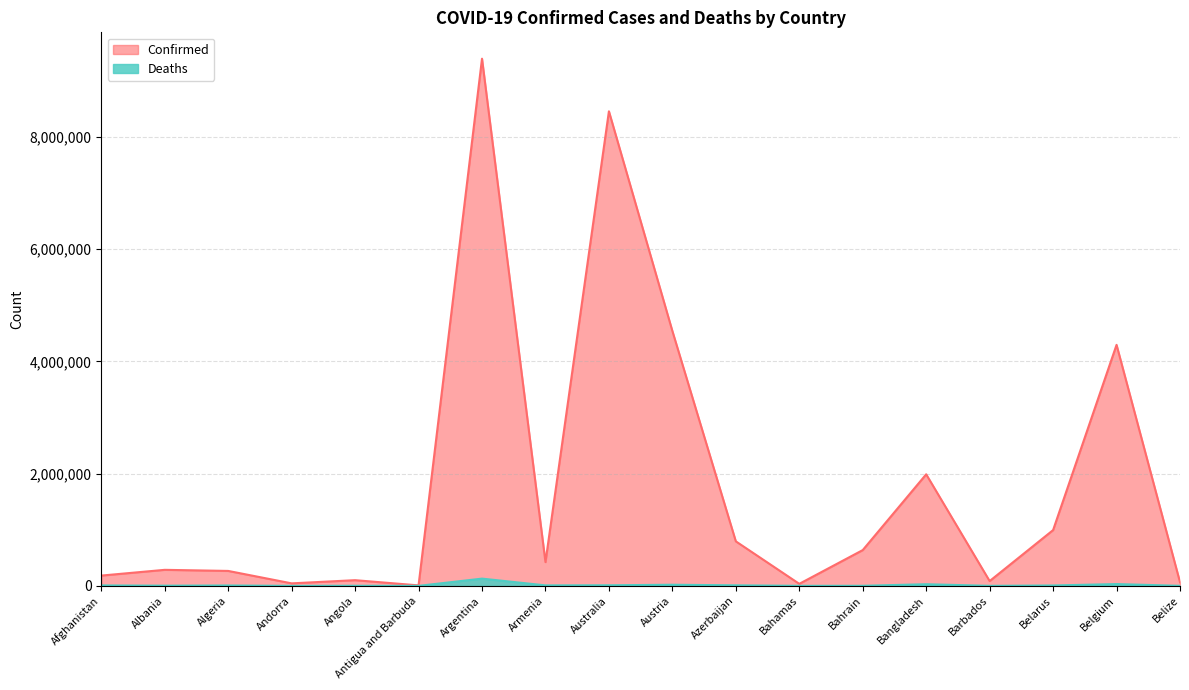

What is the difference between the maximum and second lowest values in the Deaths series?

128956